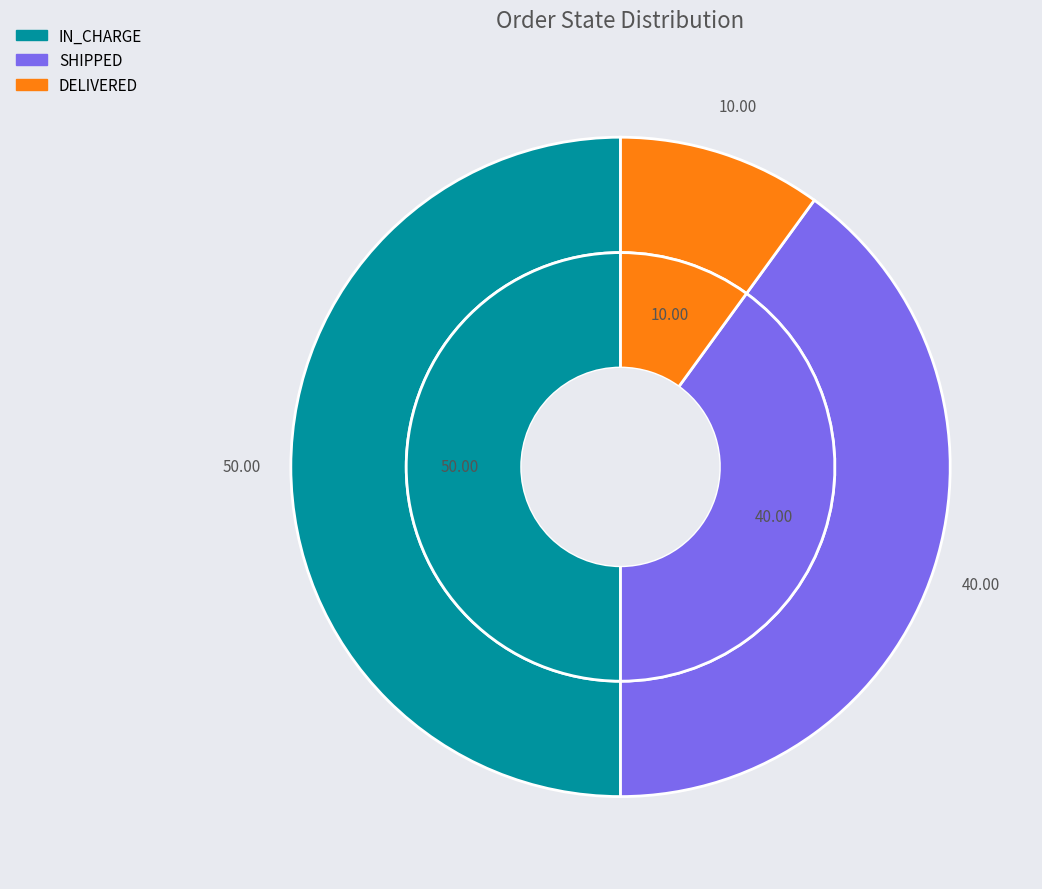

True or false: IN_CHARGE accounts for 63% of the total.

False